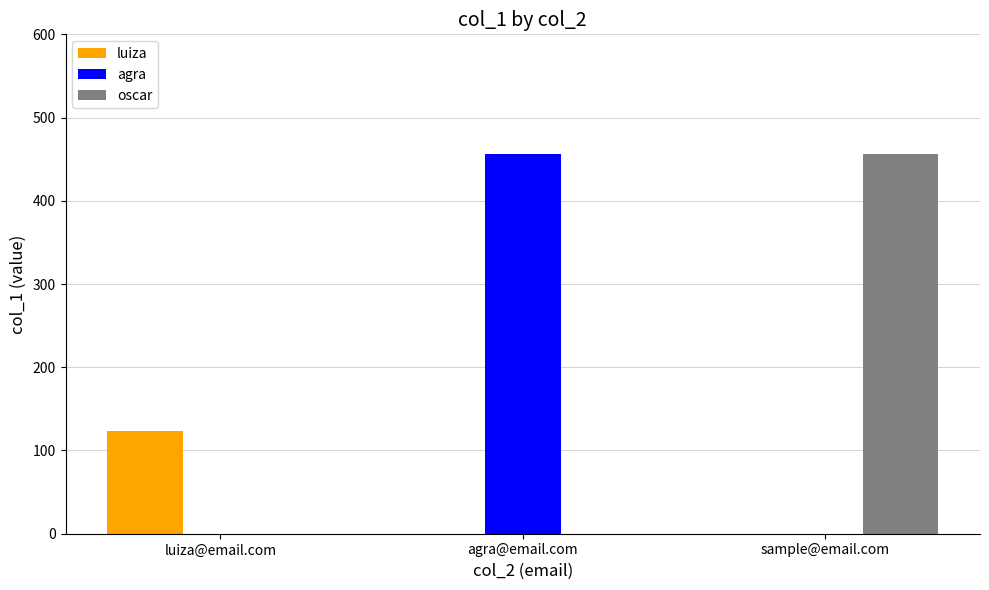

What is the total value across all series at sample@email.com?

456